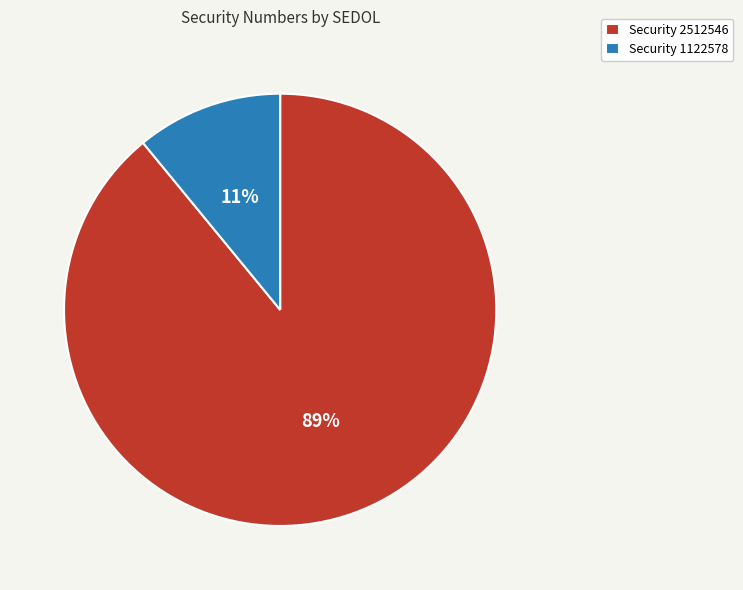

True or false: Security 1122578 accounts for 11% of the total.

True